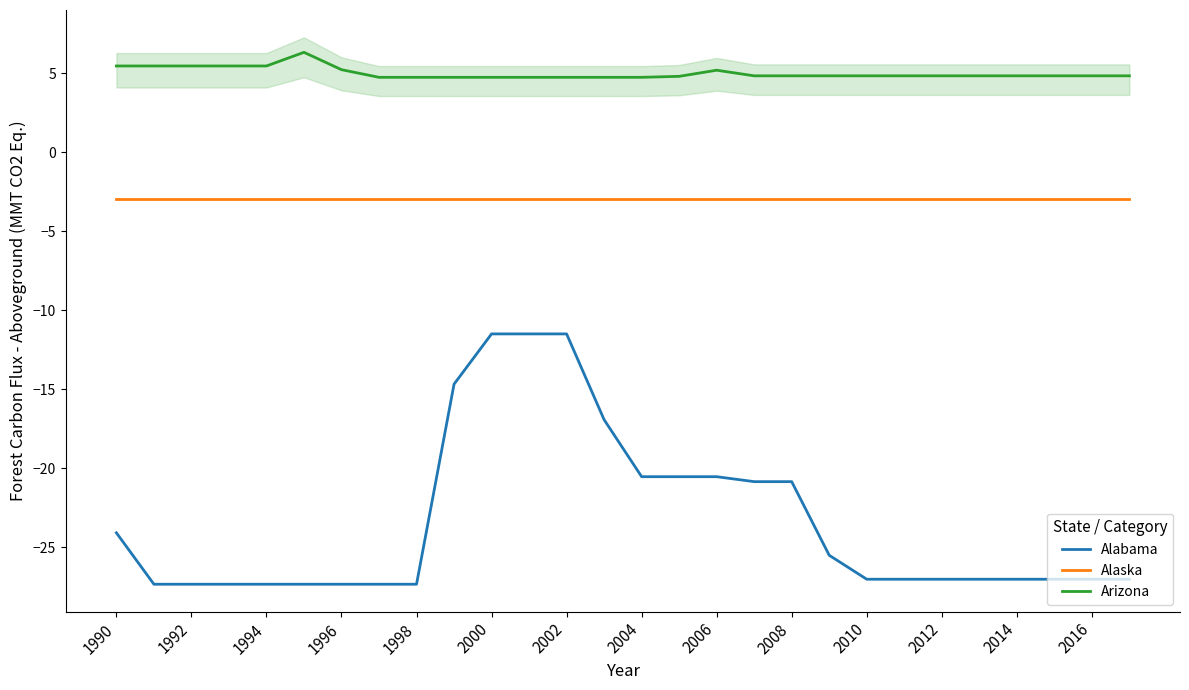

True or false: Alabama and Alaska intersect in this chart.

False